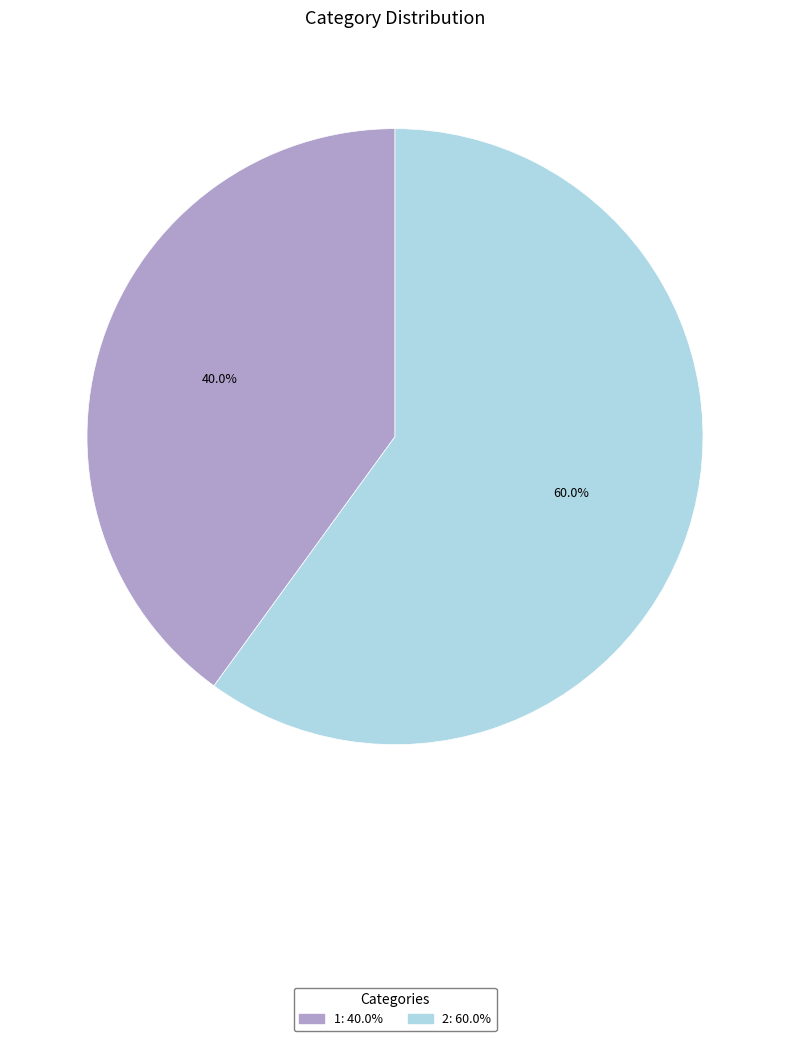

What percentage is the 2 slice, to the nearest percent?

60%